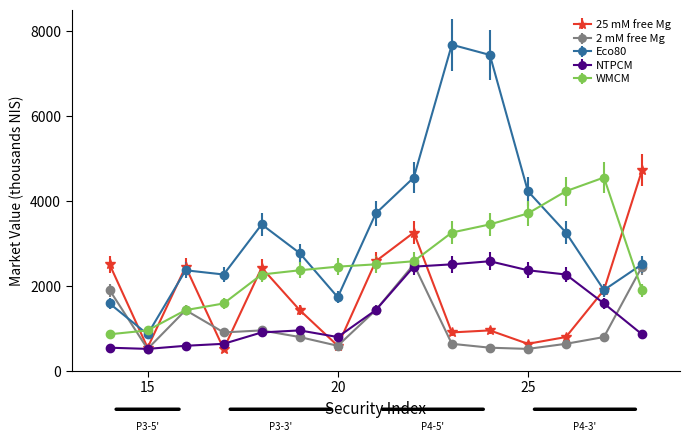

What is the maximum value for Eco80?

7681.4